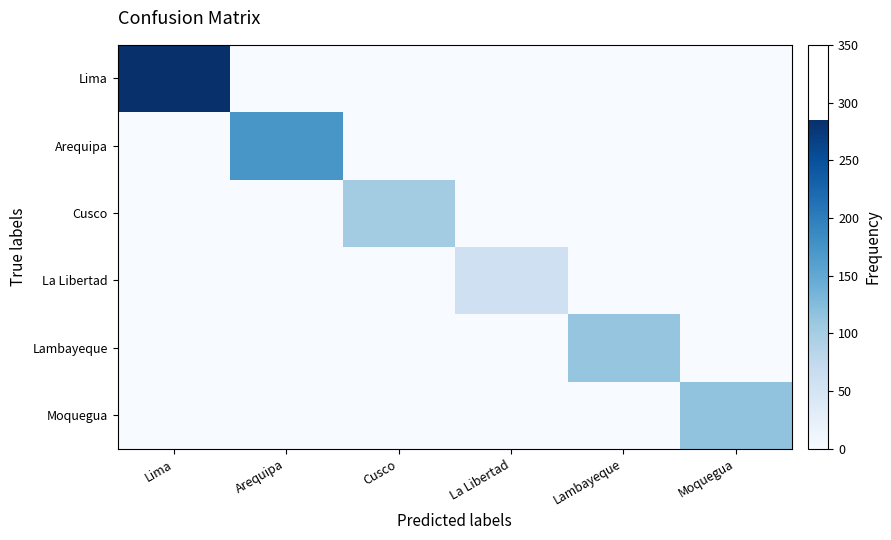

Reading left to right, list all the values displayed in this chart.

Lima: Lima=285139.5	Arequipa=0.0	Cusco=0.0	La Libertad=0.0	Lambayeque=0.0	Moquegua=0.0
Arequipa: Lima=0.0	Arequipa=171578.8	Cusco=0.0	La Libertad=0.0	Lambayeque=0.0	Moquegua=0.0
Cusco: Lima=0.0	Arequipa=0.0	Cusco=101734.0	La Libertad=0.0	Lambayeque=0.0	Moquegua=0.0
La Libertad: Lima=0.0	Arequipa=0.0	Cusco=0.0	La Libertad=59905.0	Lambayeque=0.0	Moquegua=0.0
Lambayeque: Lima=0.0	Arequipa=0.0	Cusco=0.0	La Libertad=0.0	Lambayeque=112844.6	Moquegua=0.0
Moquegua: Lima=0.0	Arequipa=0.0	Cusco=0.0	La Libertad=0.0	Lambayeque=0.0	Moquegua=115177.2